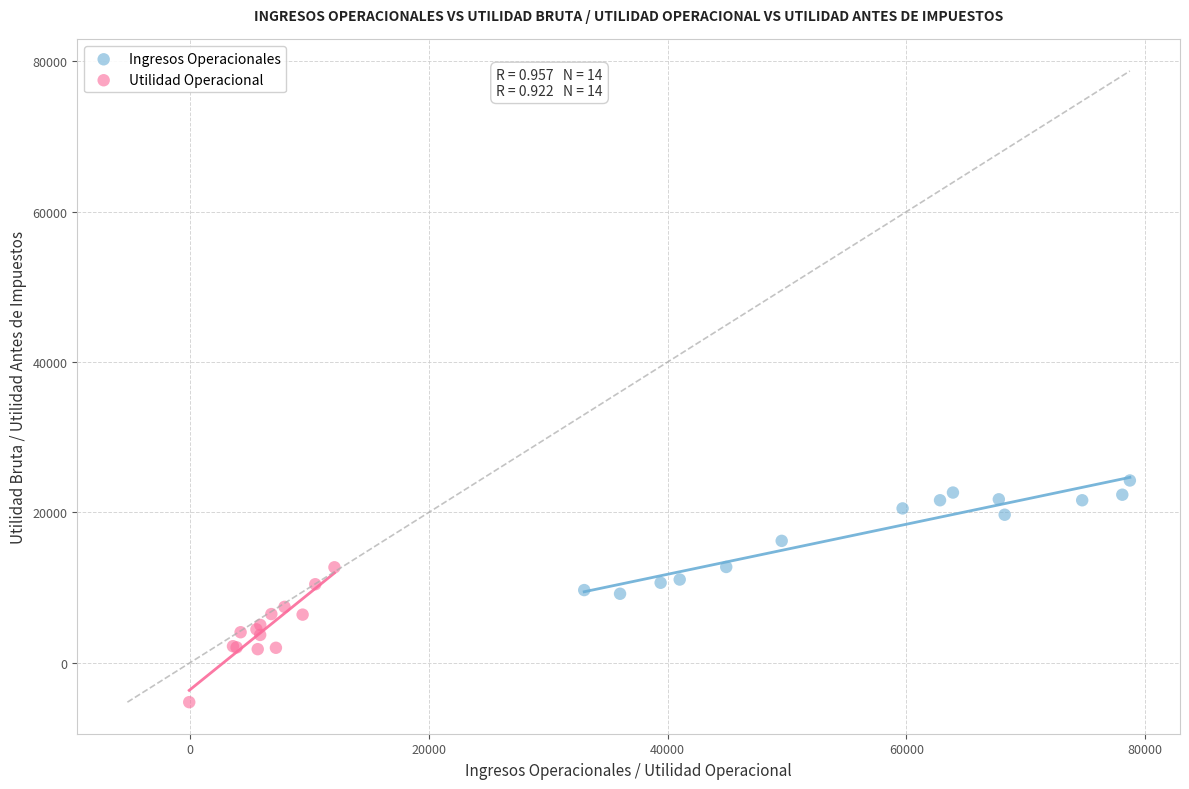

Which series contains the lowest Y value?

Utilidad Operacional